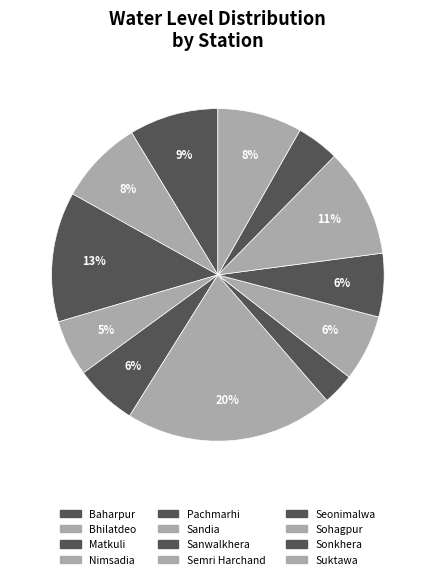

To the nearest percent, what is the difference between the largest and smallest slice percentages?

17%